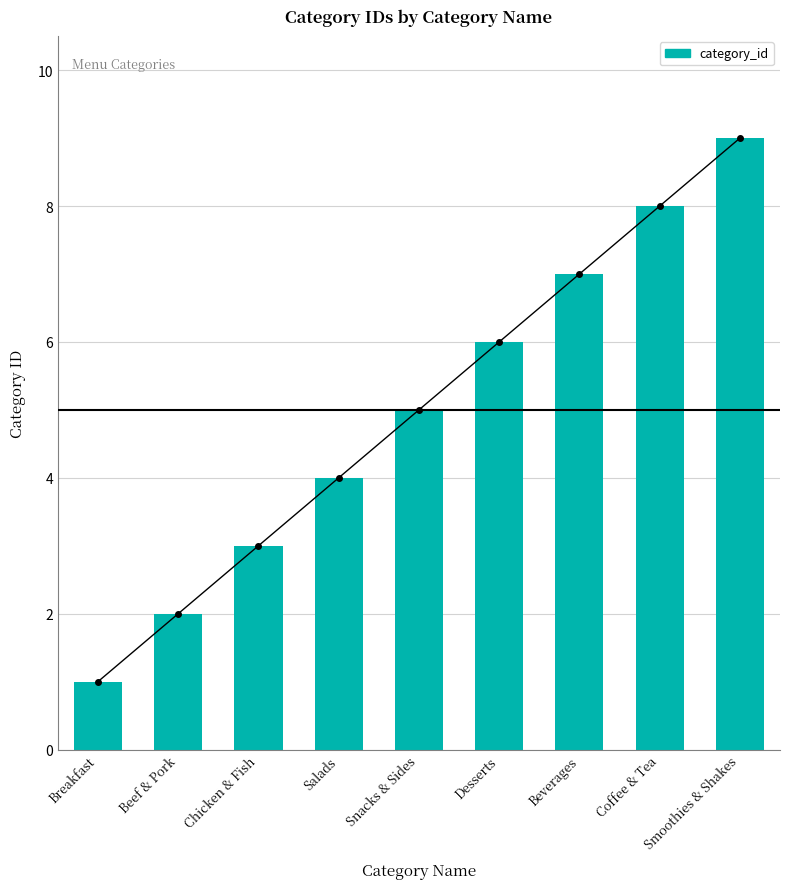

Where does the data first go above 5?

Desserts